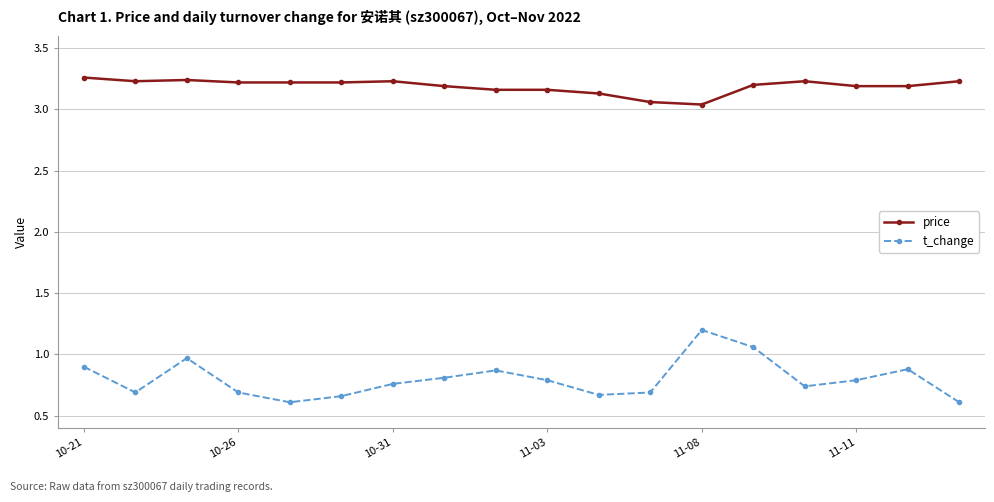

What is the sum of all price values?

57.4